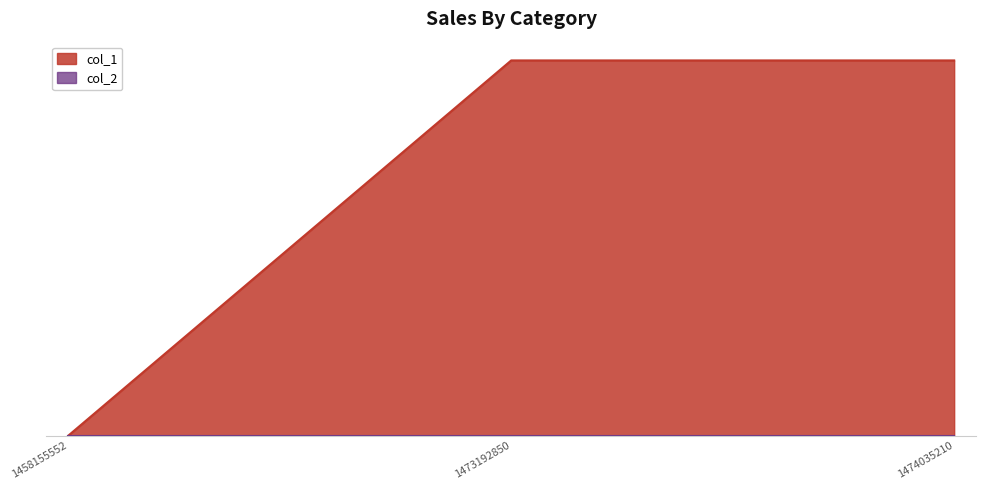

How many positive values are there?

2